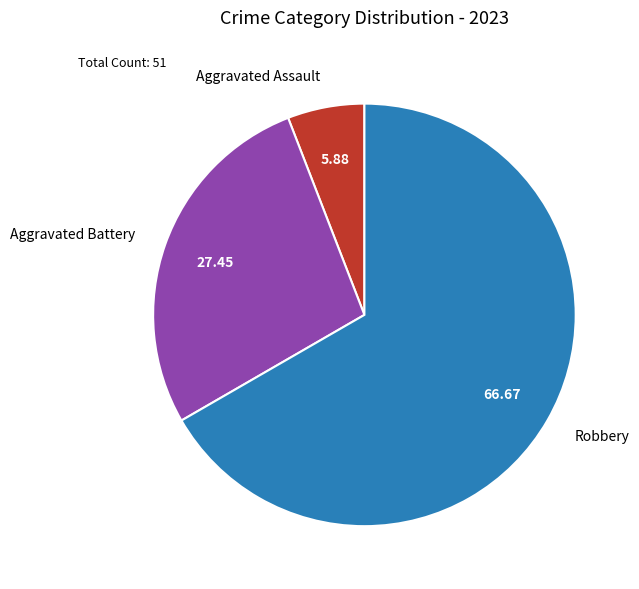

Approximately how many times larger is the value at Robbery compared to Aggravated Assault?

11.3